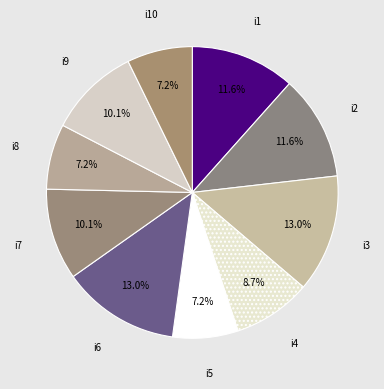

Is there a majority slice in this chart?

No